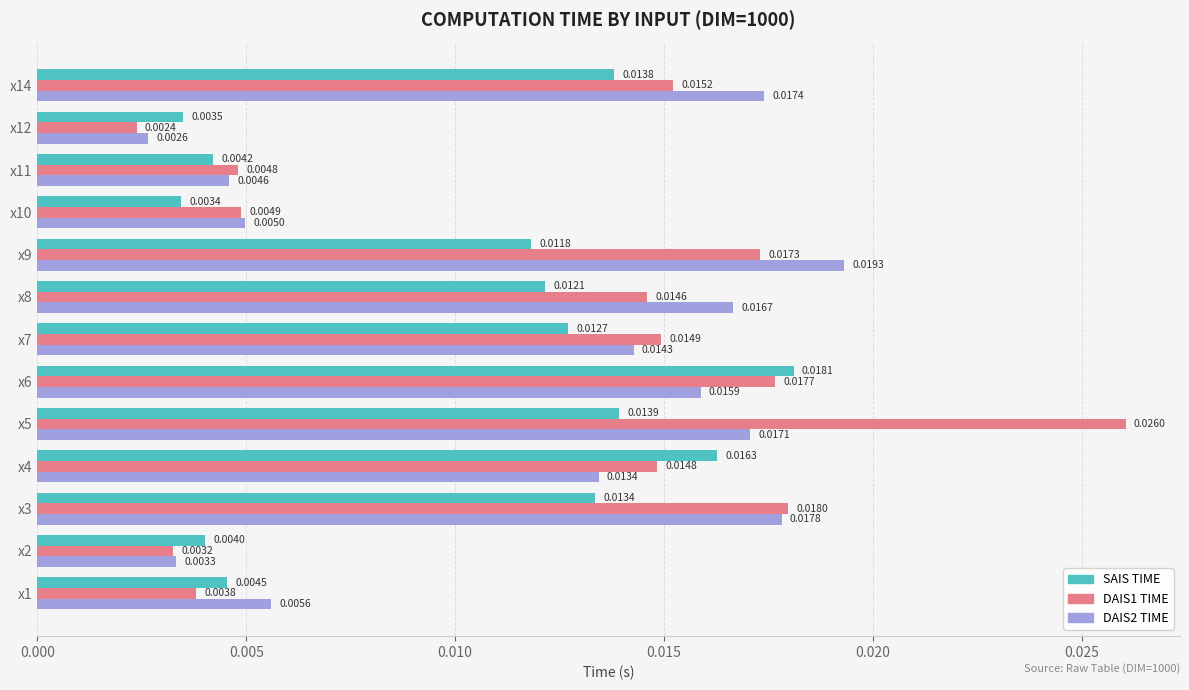

Which series changed the most between x1 and x5?

DAIS1 TIME